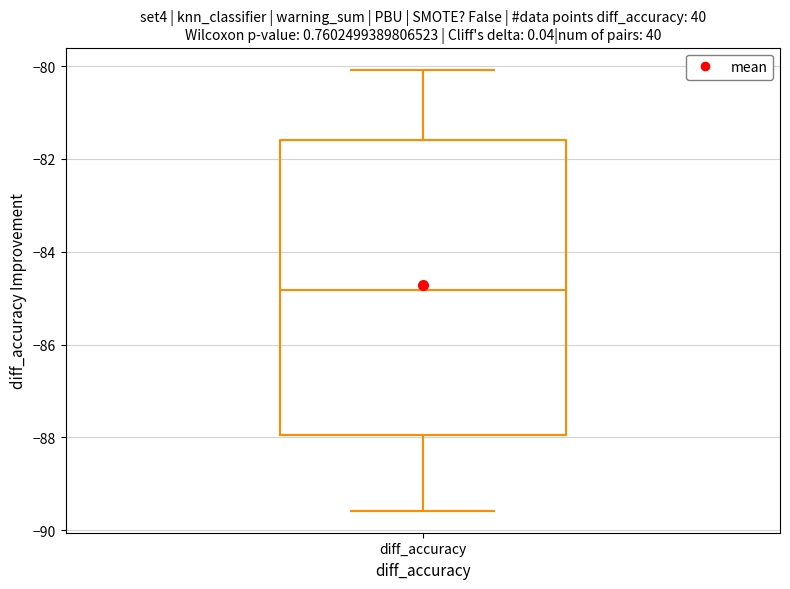

Transcribe this box plot: give where the median line is, the range the box spans, and where the two whiskers end, as read against the y-axis. The values are not printed on the chart, so give them approximately, as read against the axis.

median -84.8, box -88.0 to -81.6, whiskers -89.6 to -80.0